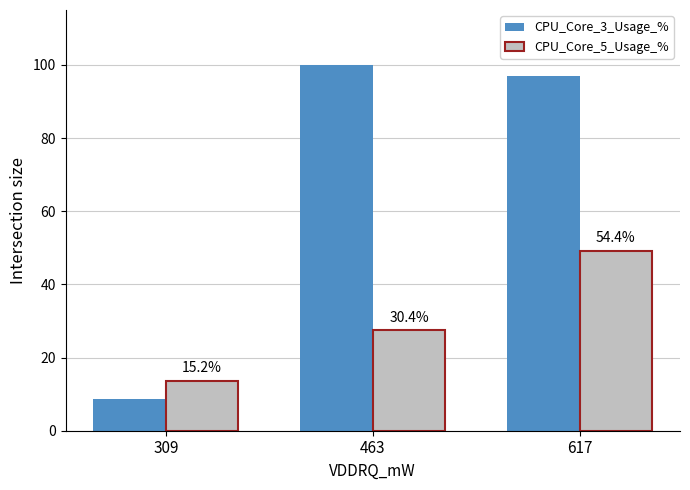

What is the difference between the CPU_Core_5_Usage_% values at 617 and 309?

35.4